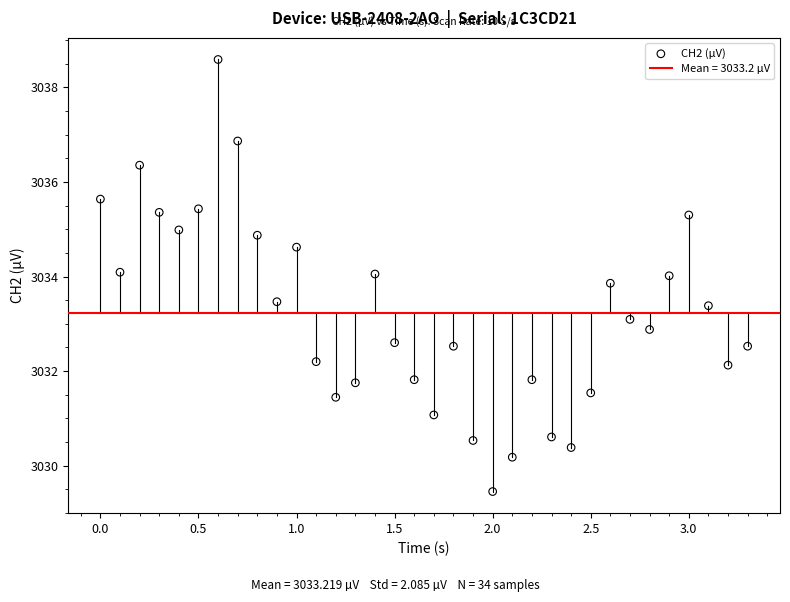

What is the range of Y values (max minus min)?

9.1